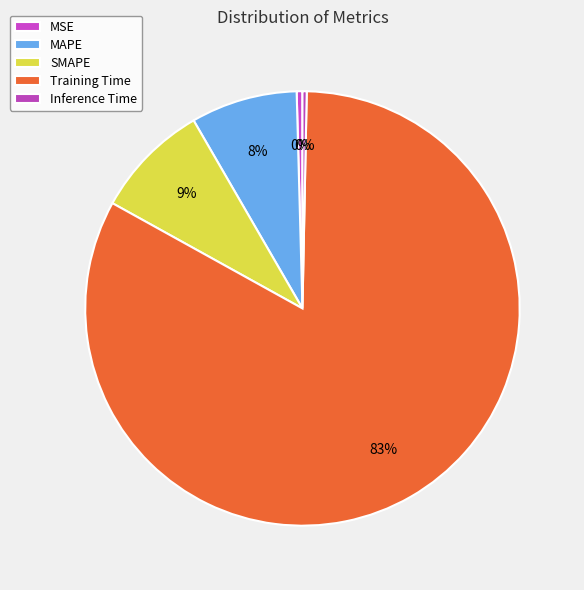

To the nearest percent, what percentage of the pie is Training Time?

83%